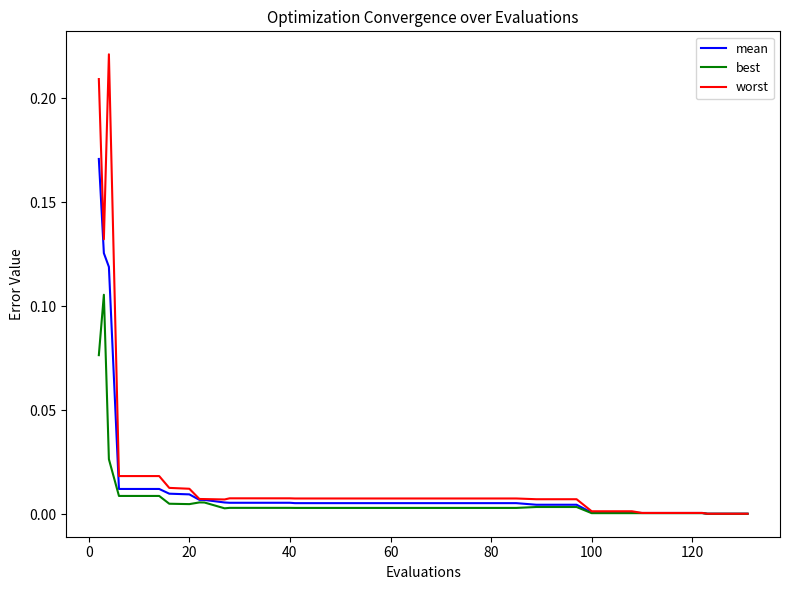

Rank the series by their maximum value, from highest to lowest.

worst, mean, best